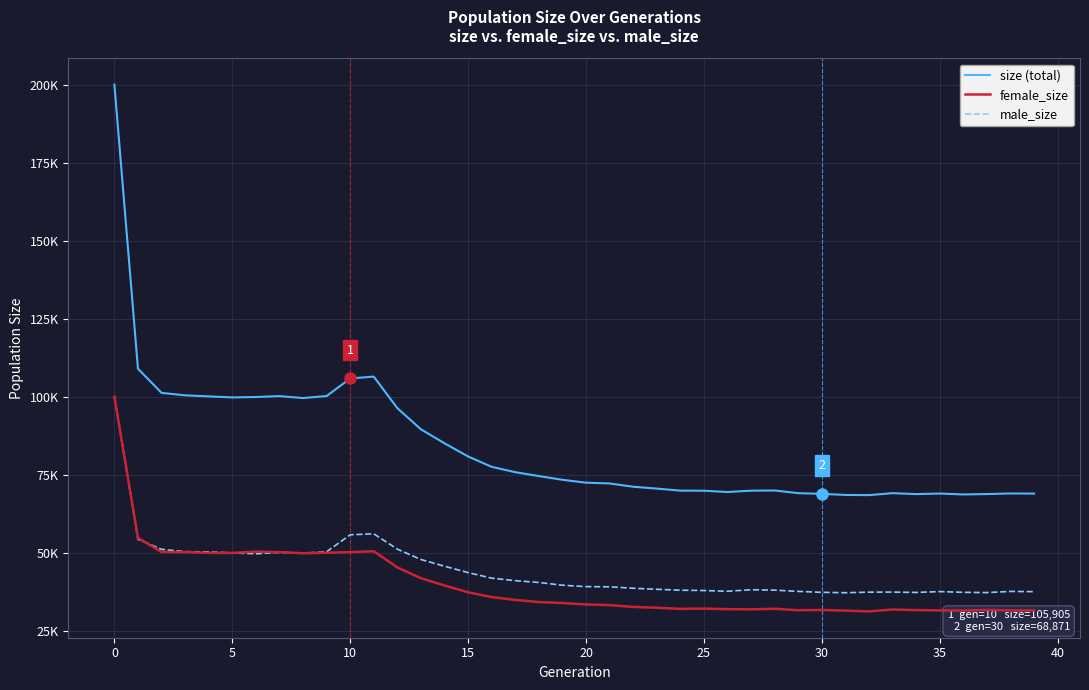

Is this an area chart (filled region under the line)?

No